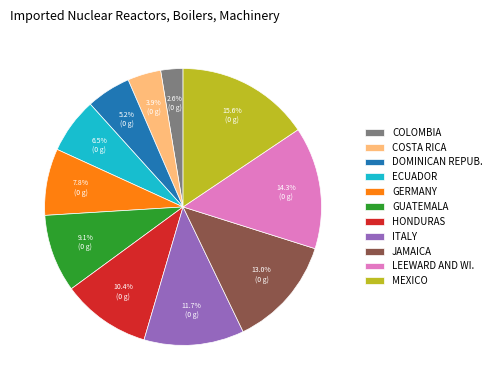

Rank the categories by value from lowest to highest.

COLOMBIA, COSTA RICA, DOMINICAN REPUB., ECUADOR, GERMANY, GUATEMALA, HONDURAS, ITALY, JAMAICA, LEEWARD AND WI., MEXICO